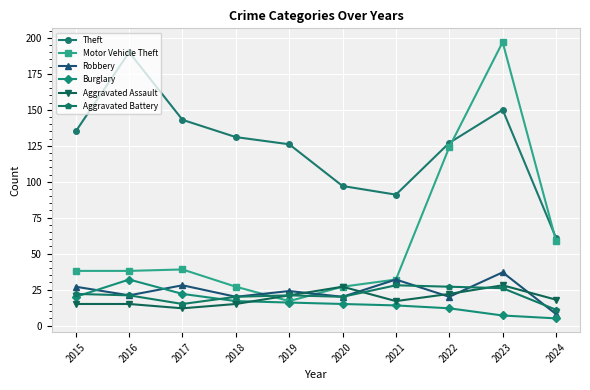

Between 2016 and 2017, which series saw the biggest shift?

Theft